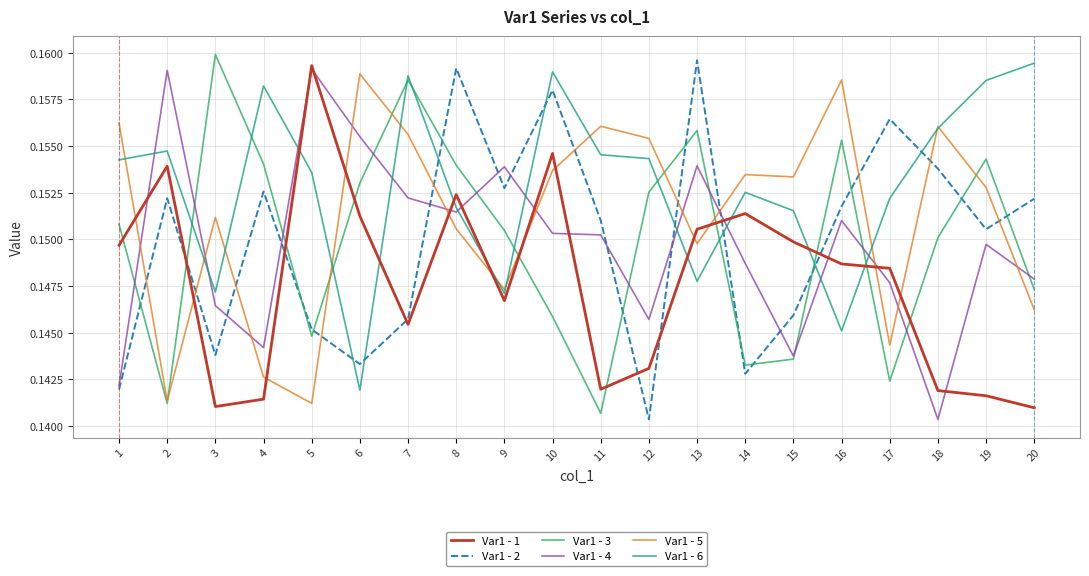

Which category has the highest value in the Var1 - 3 series?

3